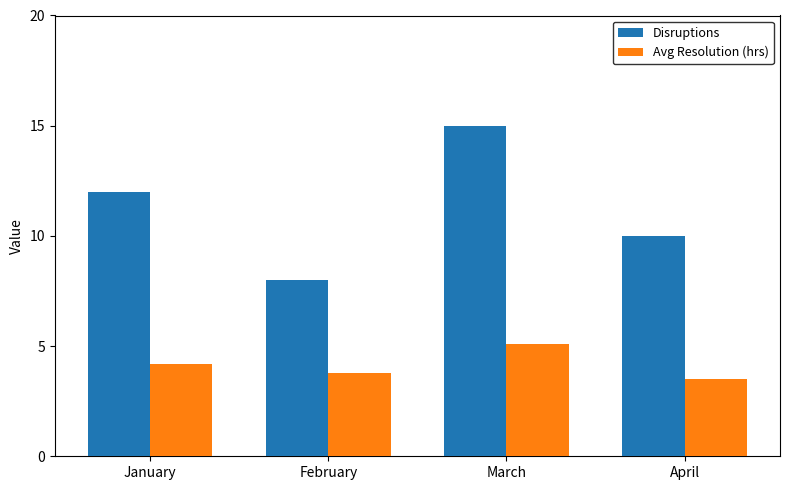

What is the sum of the Disruptions values at January and February?

20.0